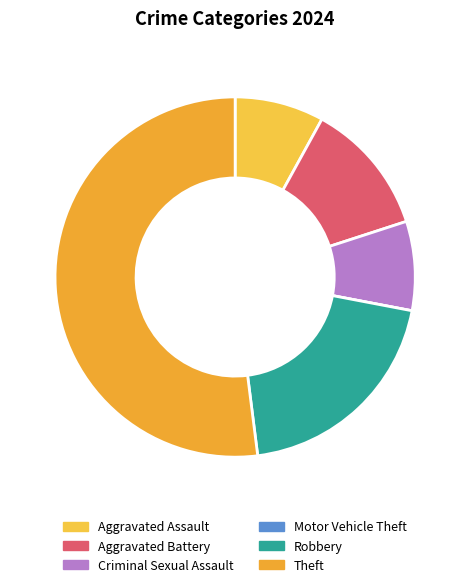

Which category accounts for the majority?

Theft